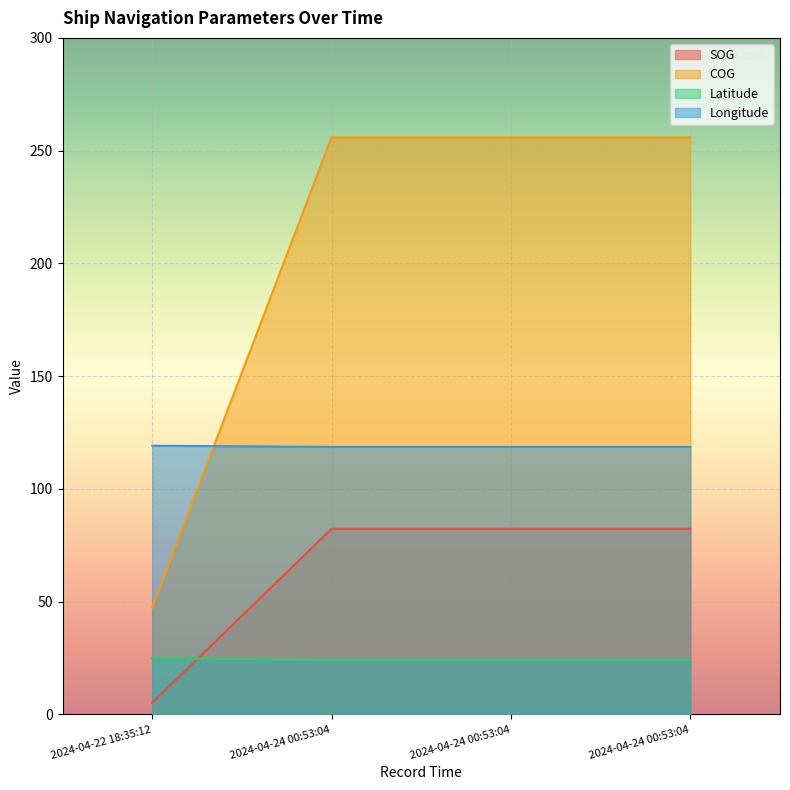

Does the chart display data point markers on the line(s)?

No